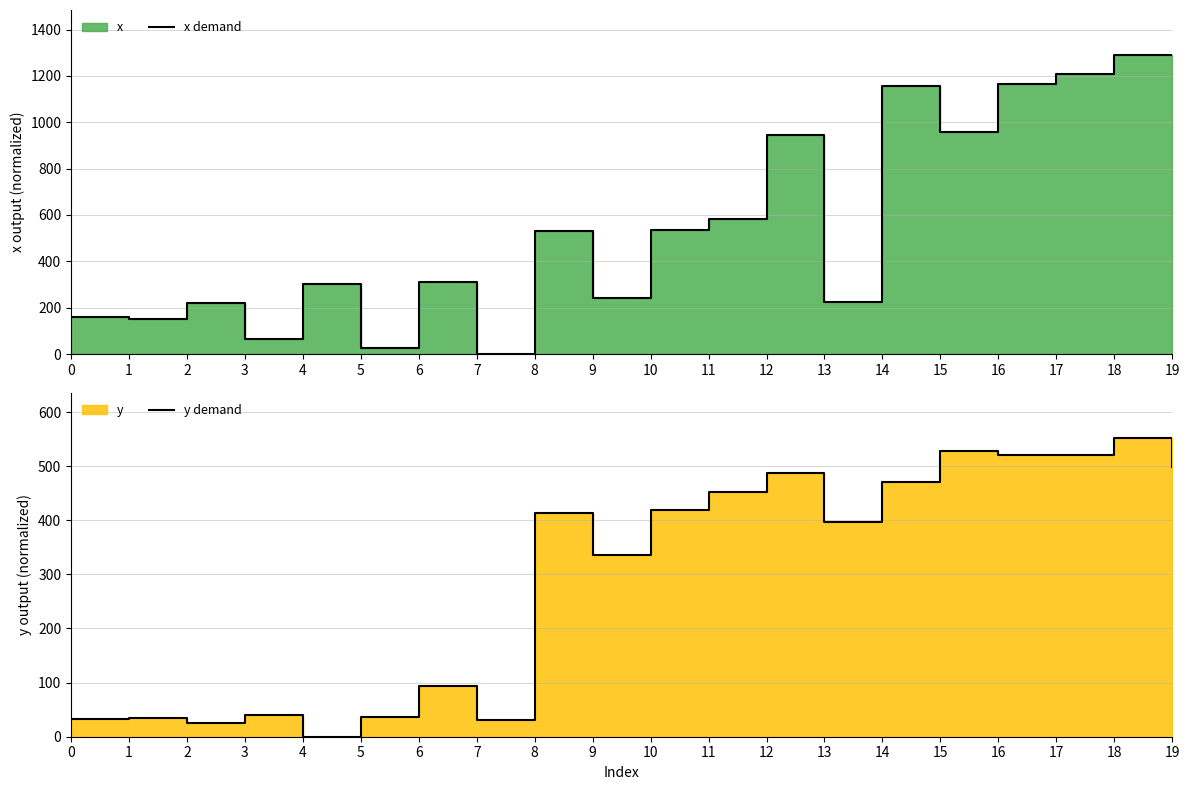

How many interior local valleys does the y demand series have?

6